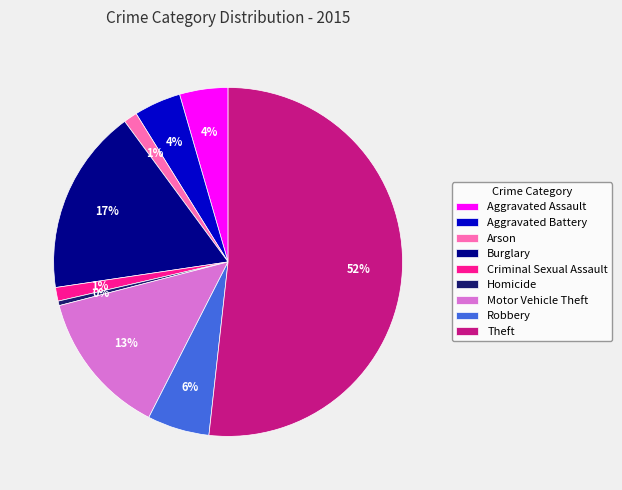

To the nearest percent, what is the average slice percentage?

11%